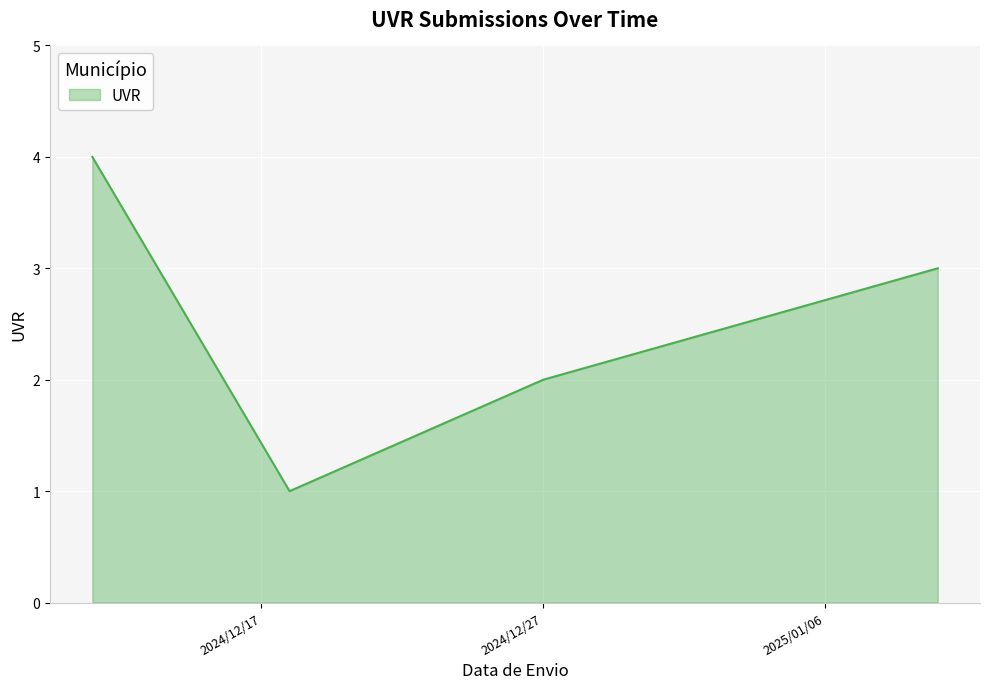

True or false: there are more than 2 points higher than both neighbors.

False